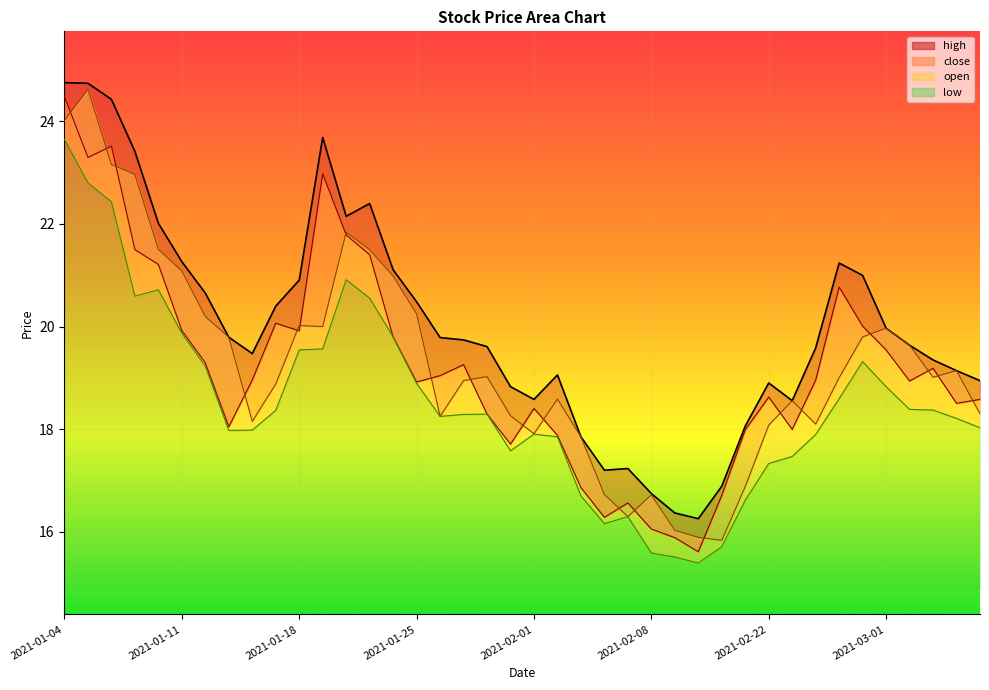

True or false: close and open cross at least once.

True